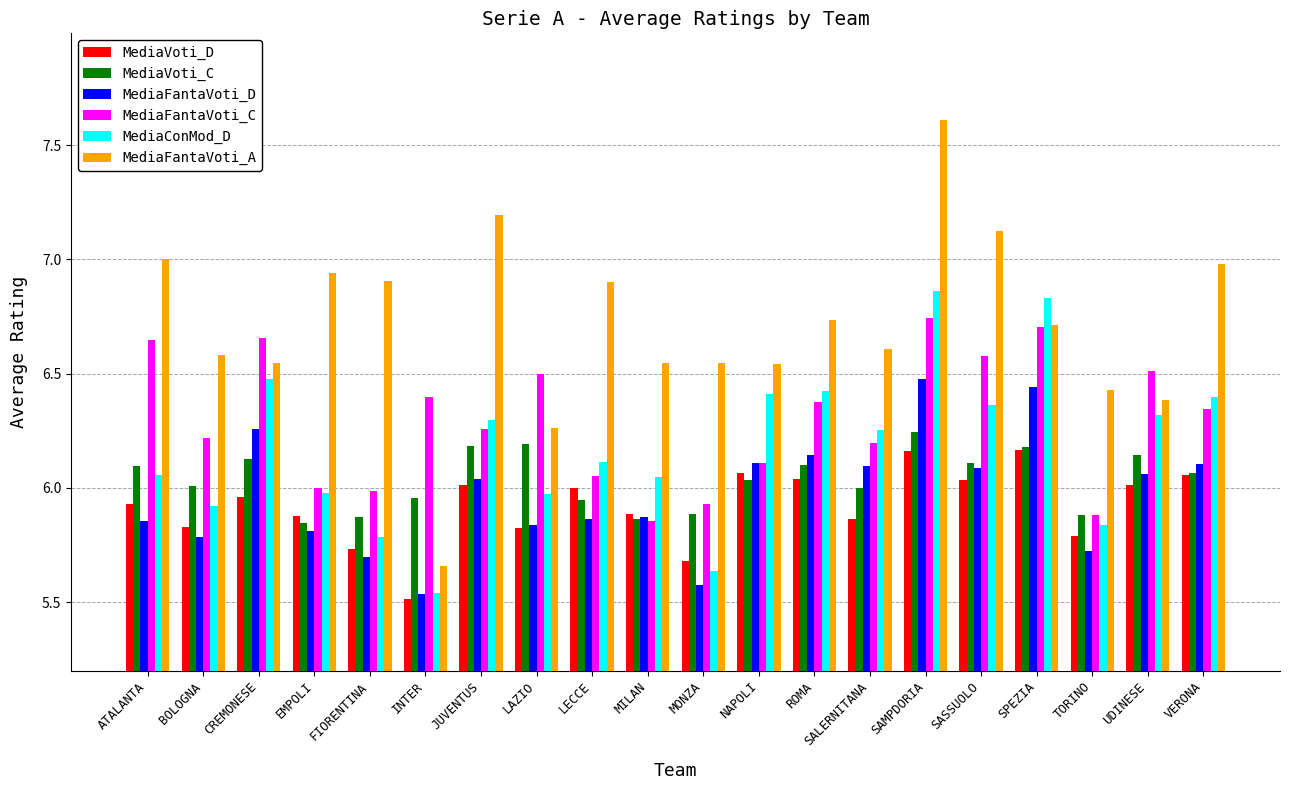

Between ATALANTA and INTER, which series saw the biggest shift?

MediaFantaVoti_A